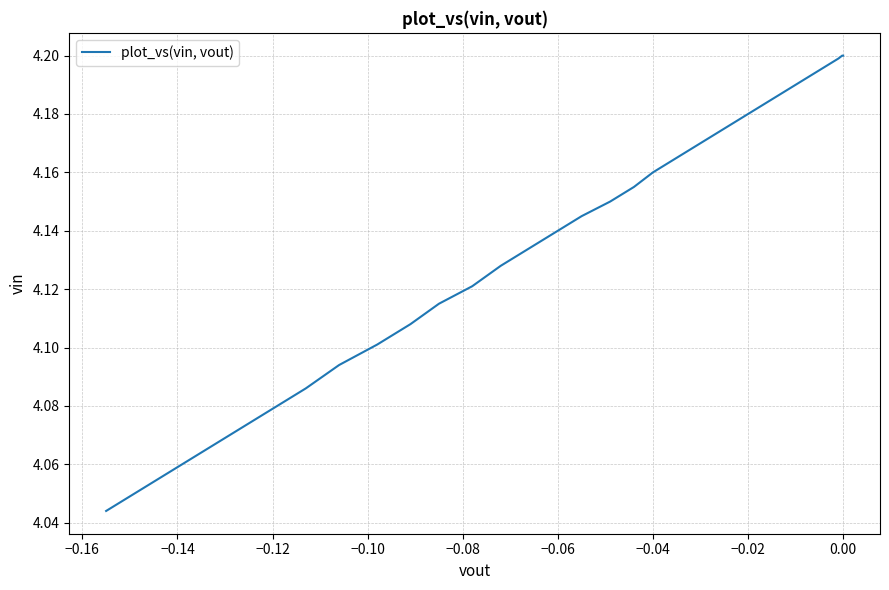

What is the difference between the maximum and minimum values?

0.2